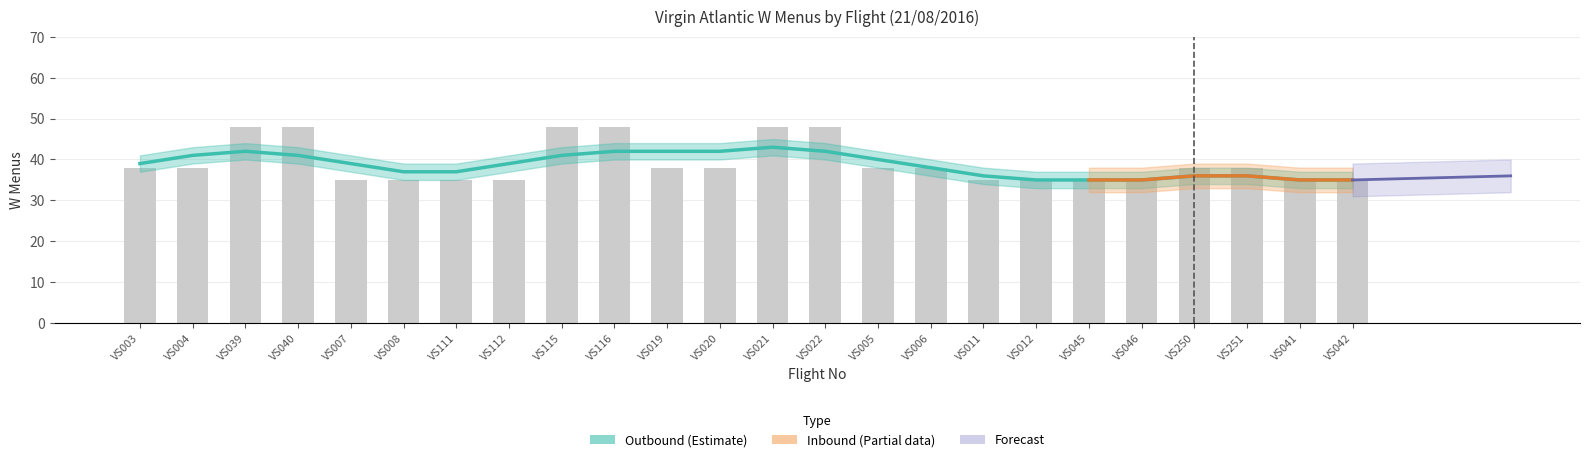

The value at VS046 is 35. True or false?

True